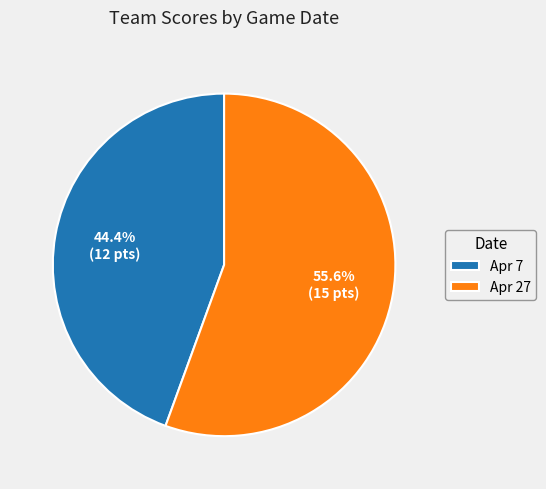

To the nearest percent, what is the combined percentage of Apr 27 and Apr 7?

100%